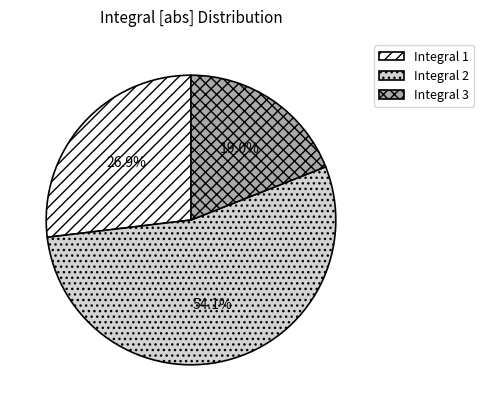

To the nearest percent, what is the difference between the Integral 1 and Integral 3 slice percentages?

8%